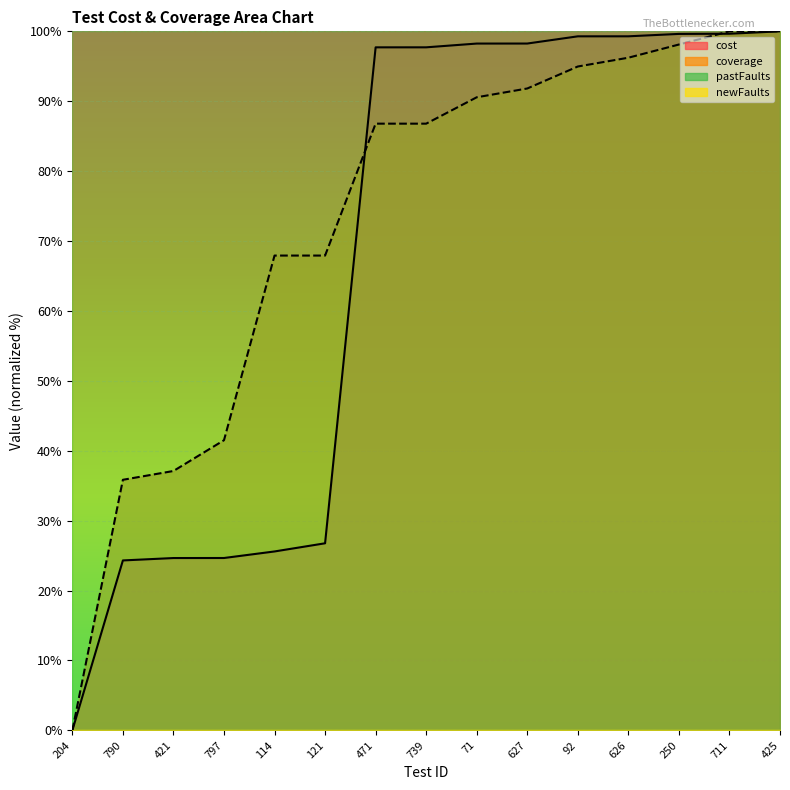

Which series has the largest total across all categories?

pastFaults